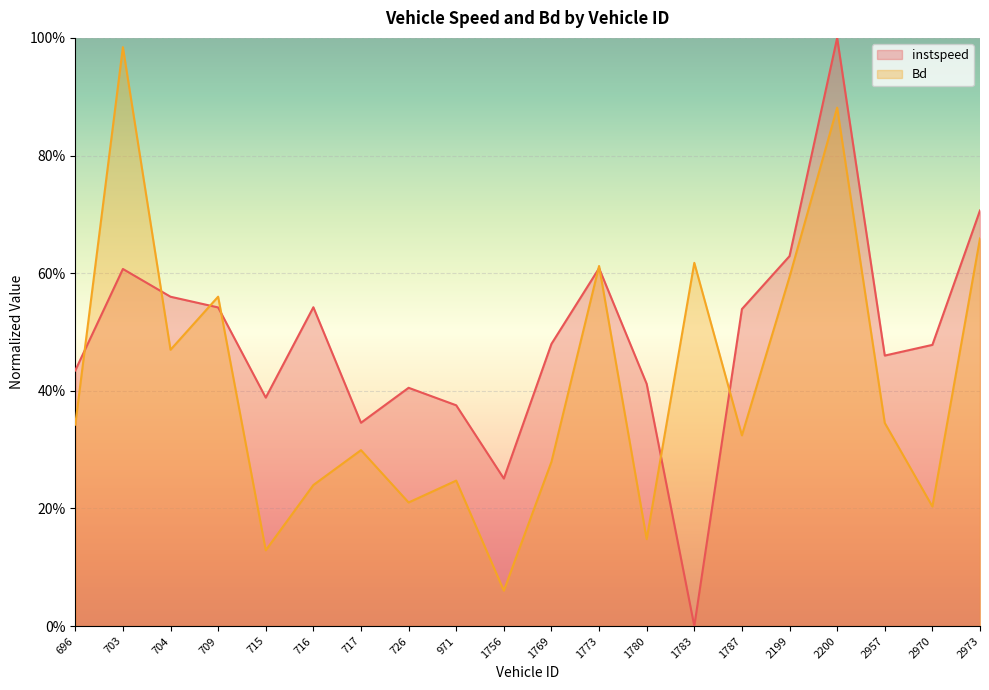

Reading left to right, list all the values displayed in this chart.

instspeed: 696=0.4	703=0.6	704=0.6	709=0.5	715=0.4	716=0.5	717=0.3	726=0.4	971=0.4	1756=0.3	1769=0.5	1773=0.6	1780=0.4	1783=0.0	1787=0.5	2199=0.6	2200=1.0	2957=0.5	2970=0.5	2973=0.7
Bd: 696=0.3	703=1.0	704=0.5	709=0.6	715=0.1	716=0.2	717=0.3	726=0.2	971=0.2	1756=0.1	1769=0.3	1773=0.6	1780=0.1	1783=0.6	1787=0.3	2199=0.6	2200=0.9	2957=0.3	2970=0.2	2973=0.7